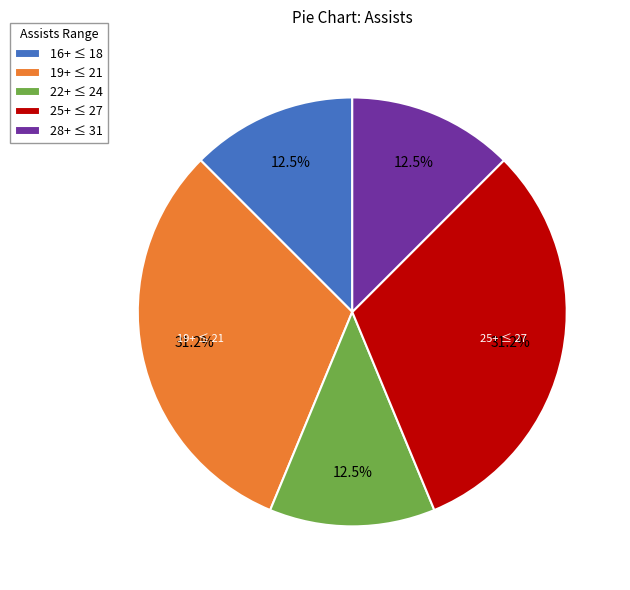

What portion of the pie excludes 19+ ≤ 21?

68.8%